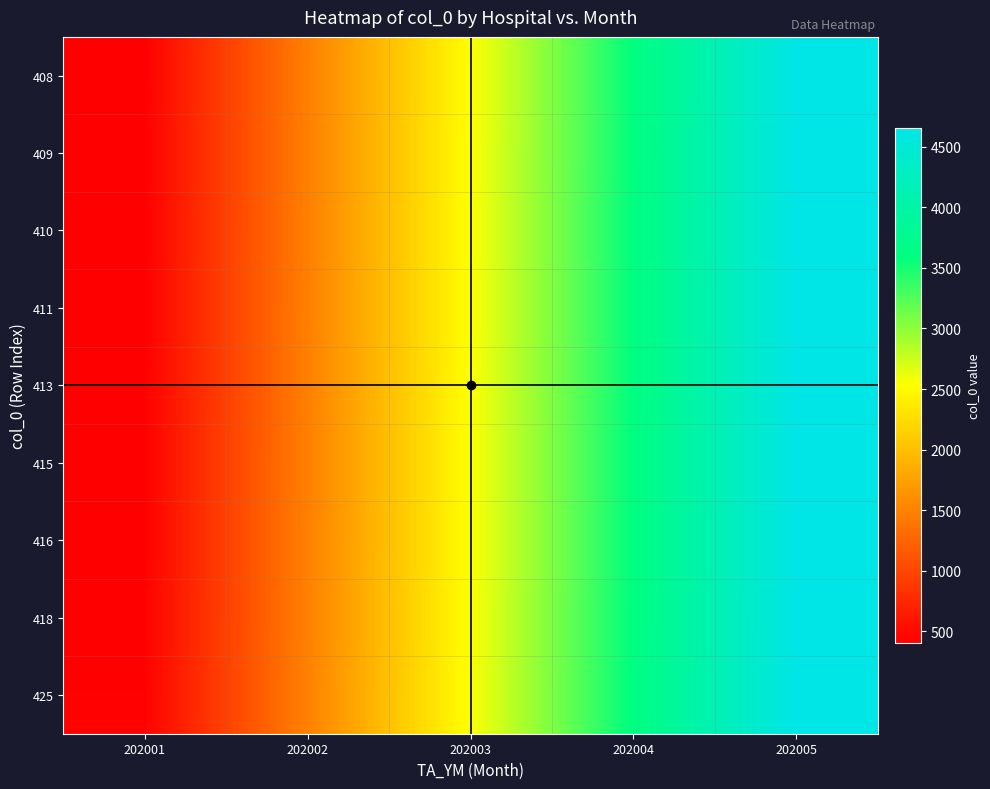

Rank the series by their maximum value, from highest to lowest.

411, 410, 425, 409, 416, 418, 408, 413, 415